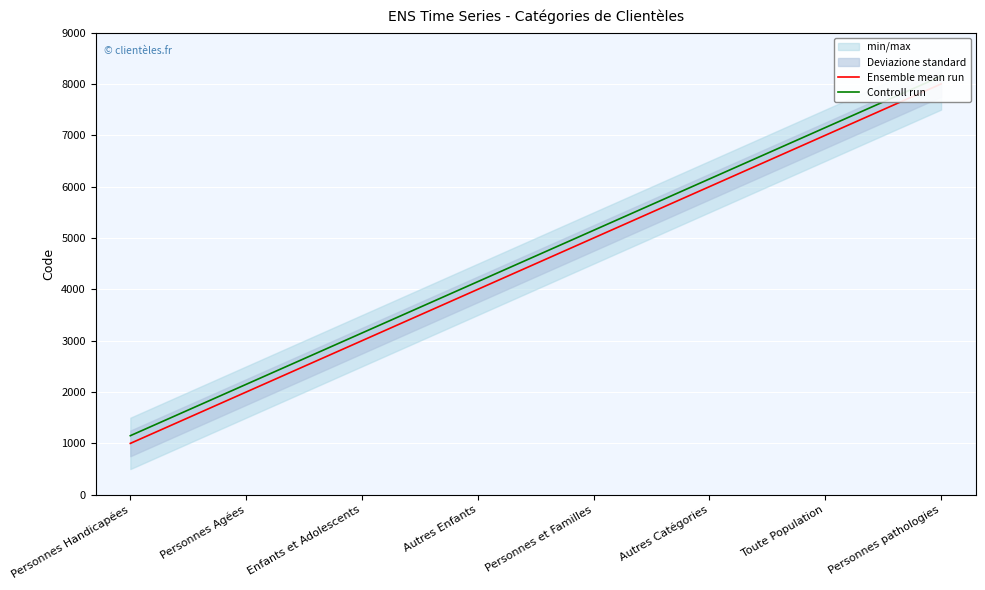

What is the total value across all series at Toute Population?

14150